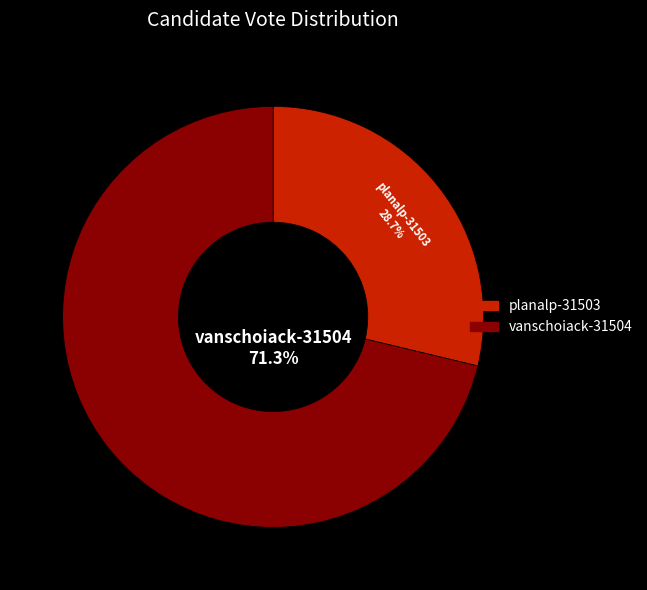

To the nearest percent, what is the difference between the largest and smallest slice percentages?

43%